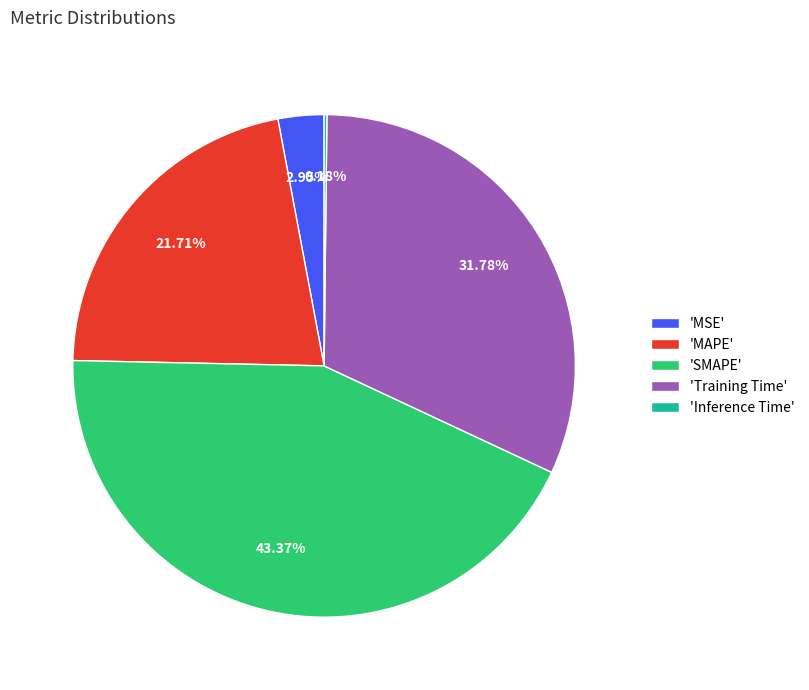

Is there a majority slice in this chart?

No